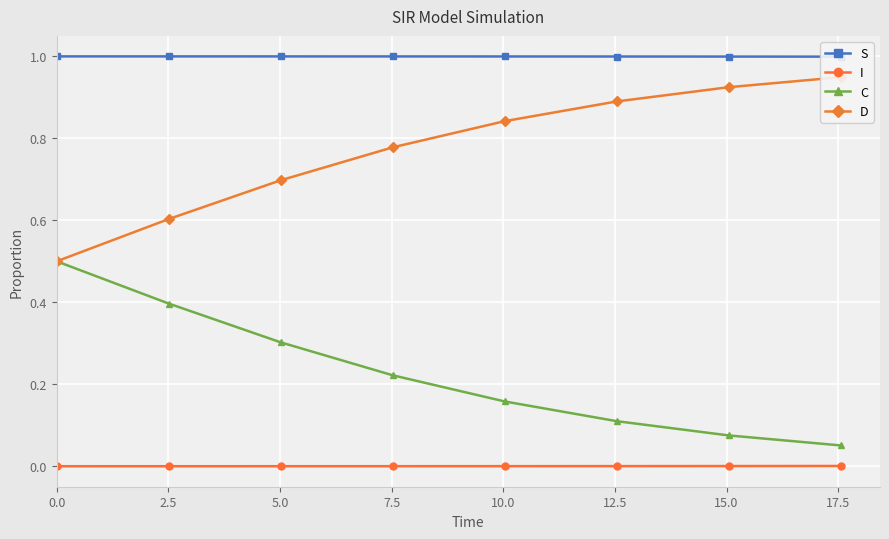

True or false: D and C cross at least once.

False